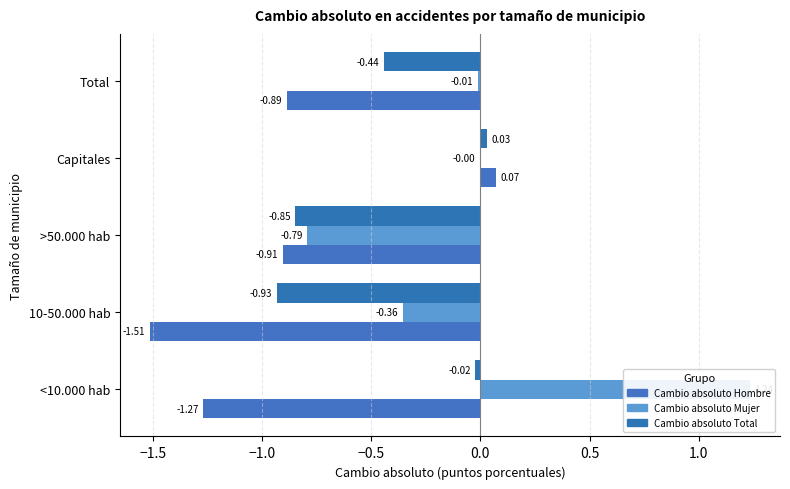

What are all the series names shown in the legend?

Cambio absoluto Hombre, Cambio absoluto Mujer, Cambio absoluto Total